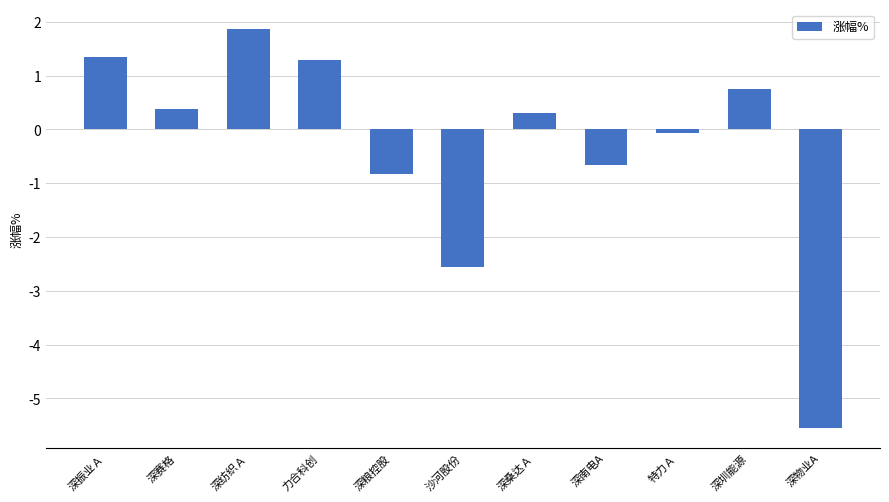

What is the sum of the values at 深桑达Ａ and 深物业A?

-5.2